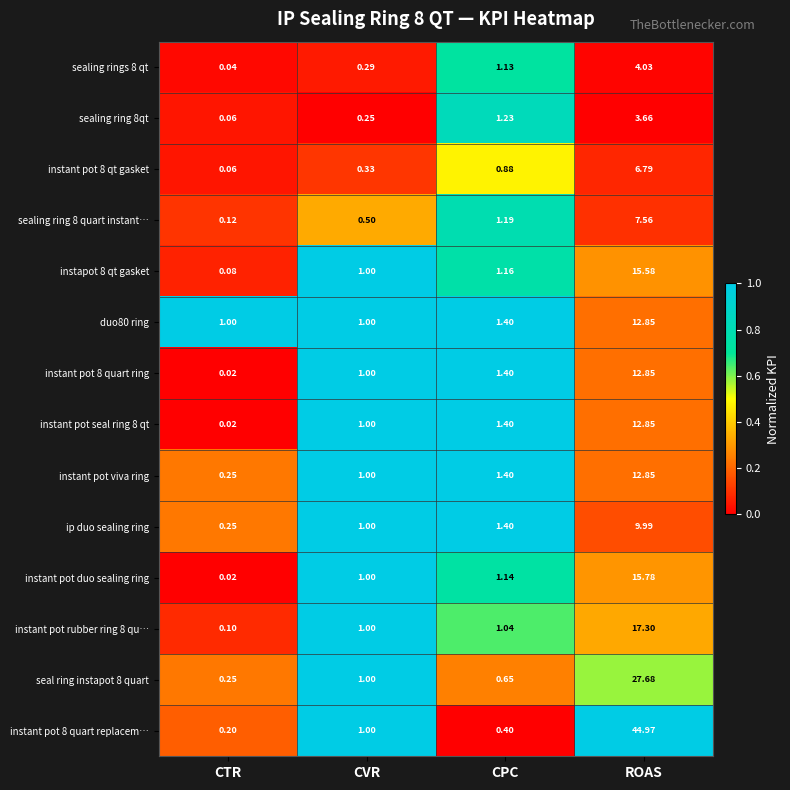

Where is instant pot viva ring nearest to the value 6?

CPC